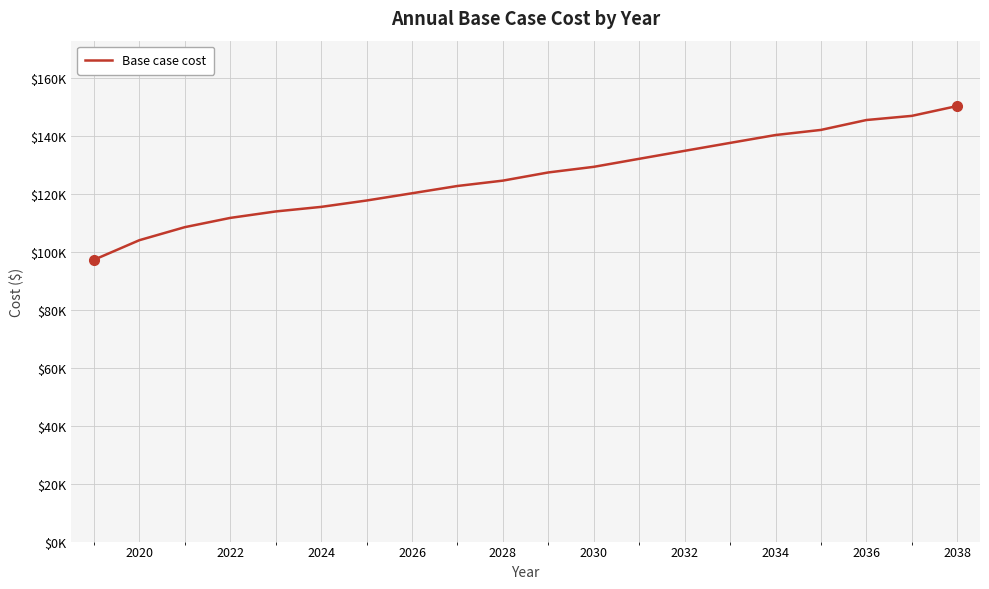

Does the chart have visible grid lines?

Yes